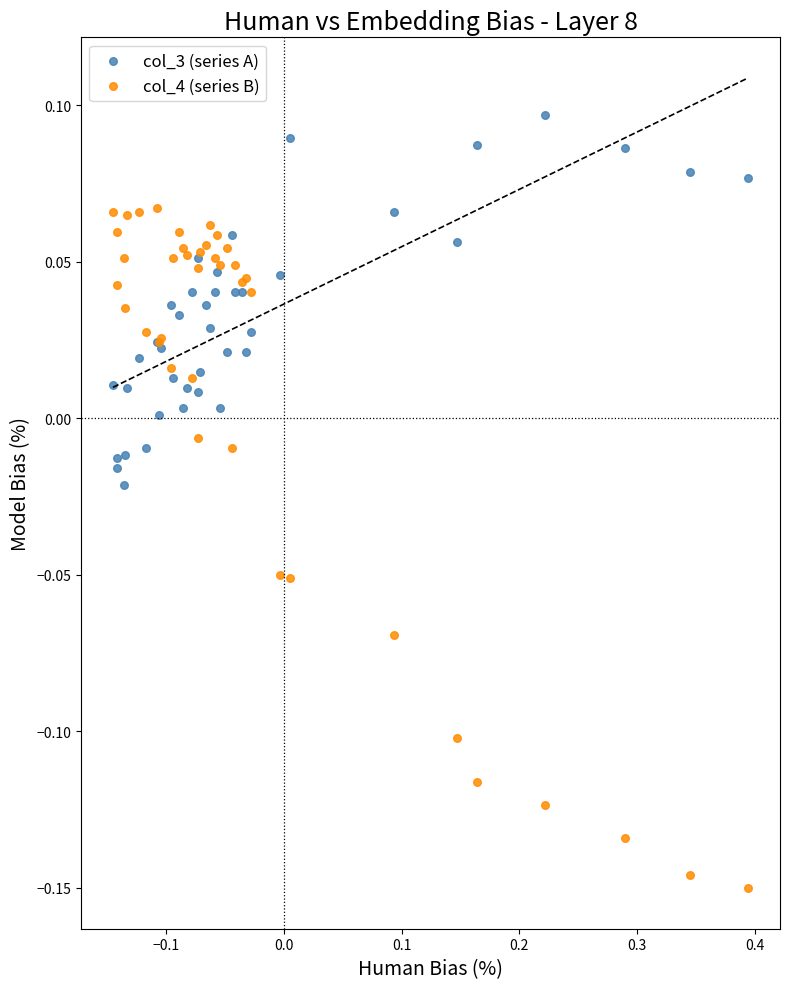

Which series has the largest Y range (max minus min)?

col_4 (series B)